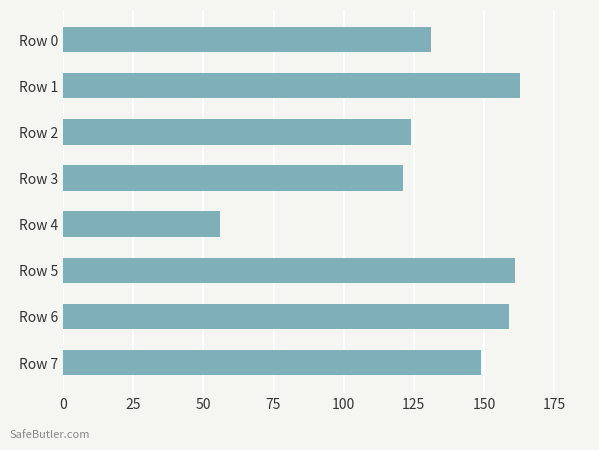

Is it true that the value at Row 2 is 124?

True